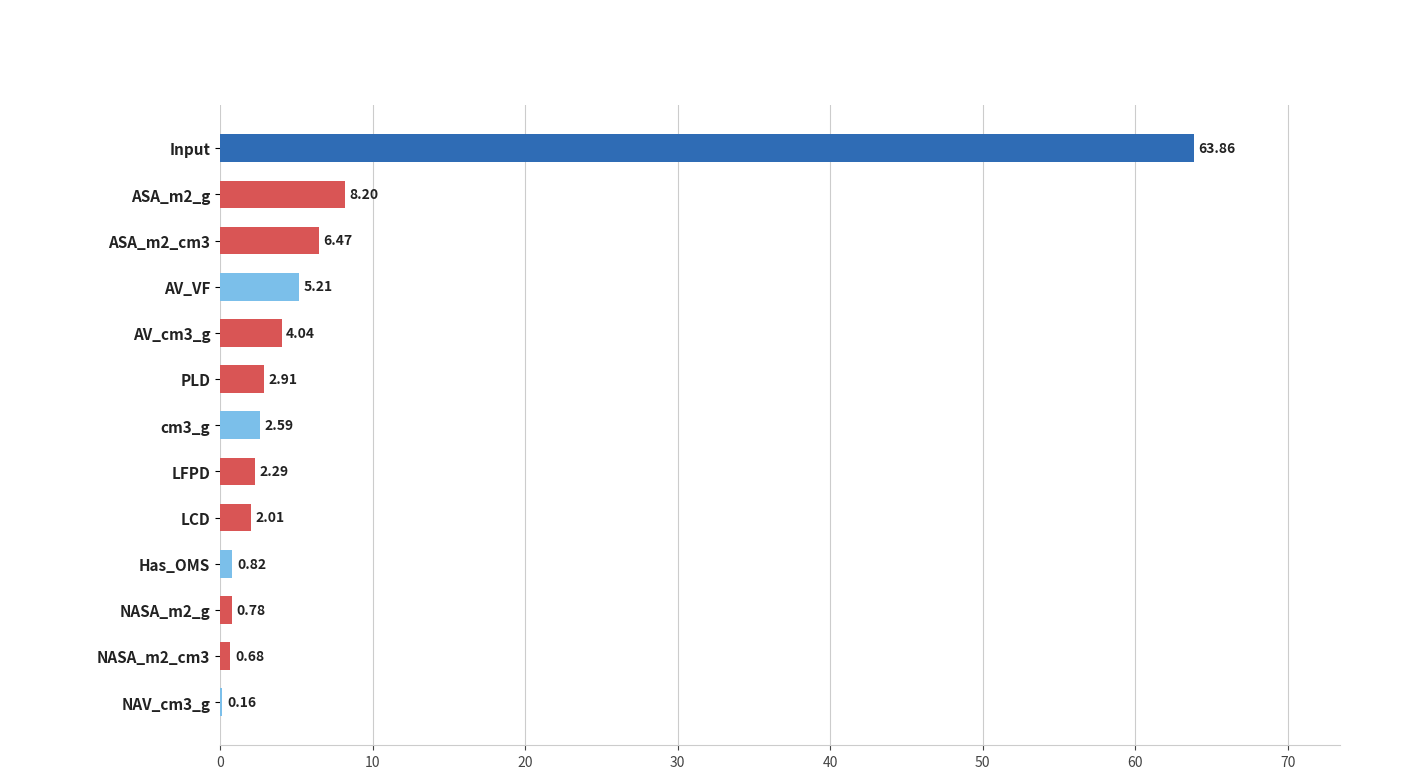

Count the number of data series in this chart.

1